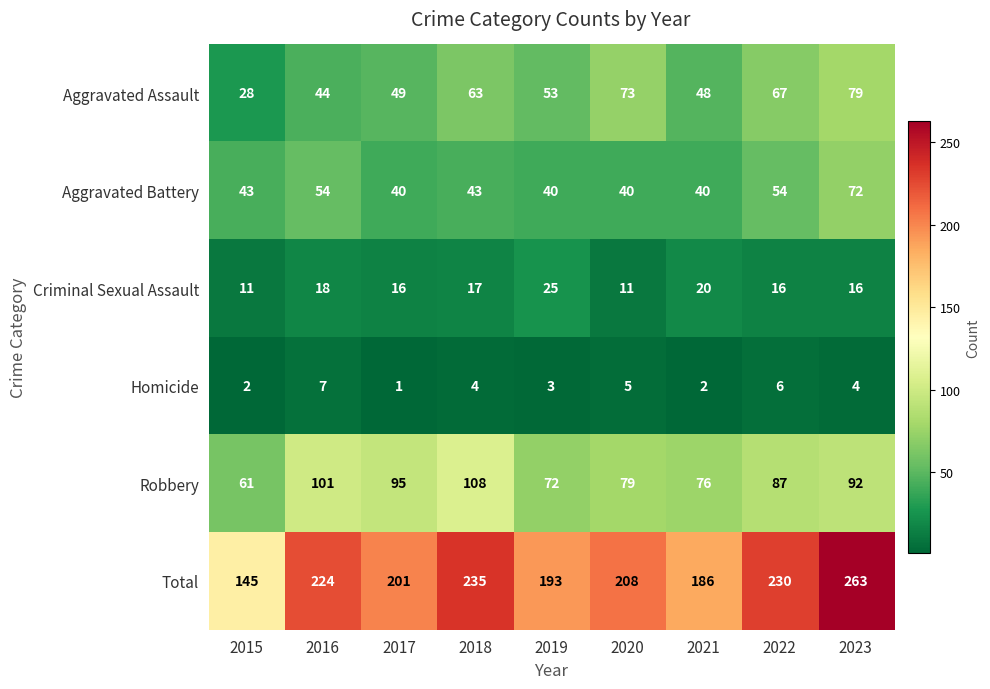

Which category has the lowest value in the Aggravated Assault series?

2015